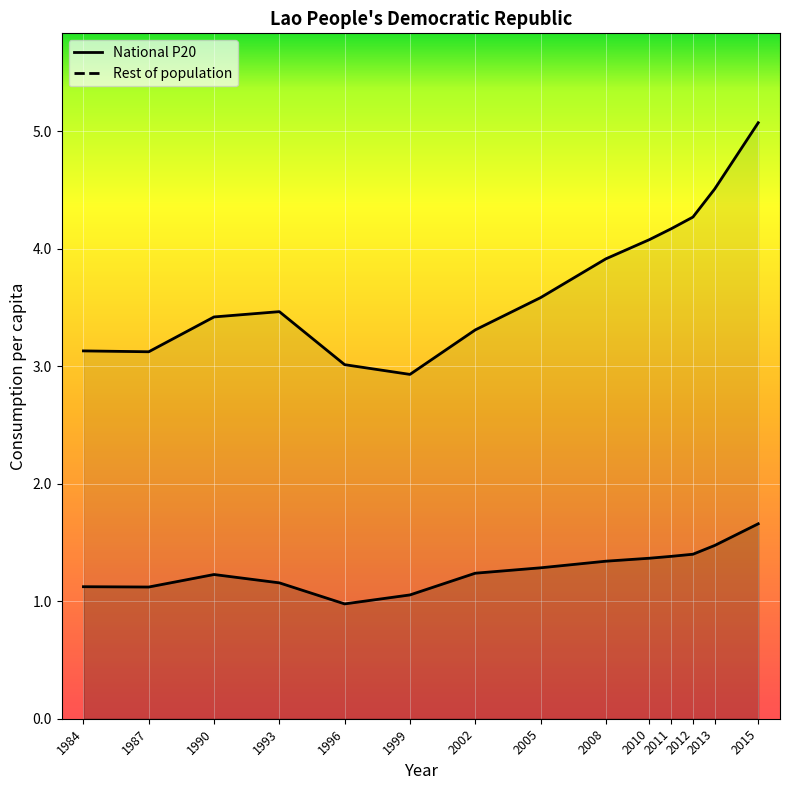

True or false: Rest of population and National P20 intersect in this chart.

False